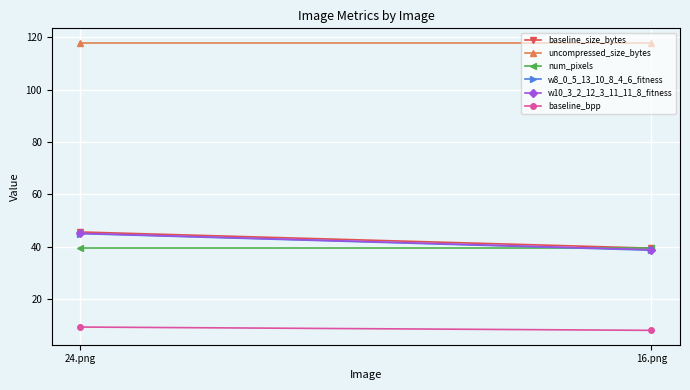

Reading right to left, extract all data points from this chart.

baseline_size_bytes: 39.4	45.6
uncompressed_size_bytes: 118.0	118.0
num_pixels: 39.3	39.3
w8_0_5_13_10_8_4_6_fitness: 38.6	45.0
w10_3_2_12_3_11_11_8_fitness: 38.8	45.1
baseline_bpp: 8.0	9.3